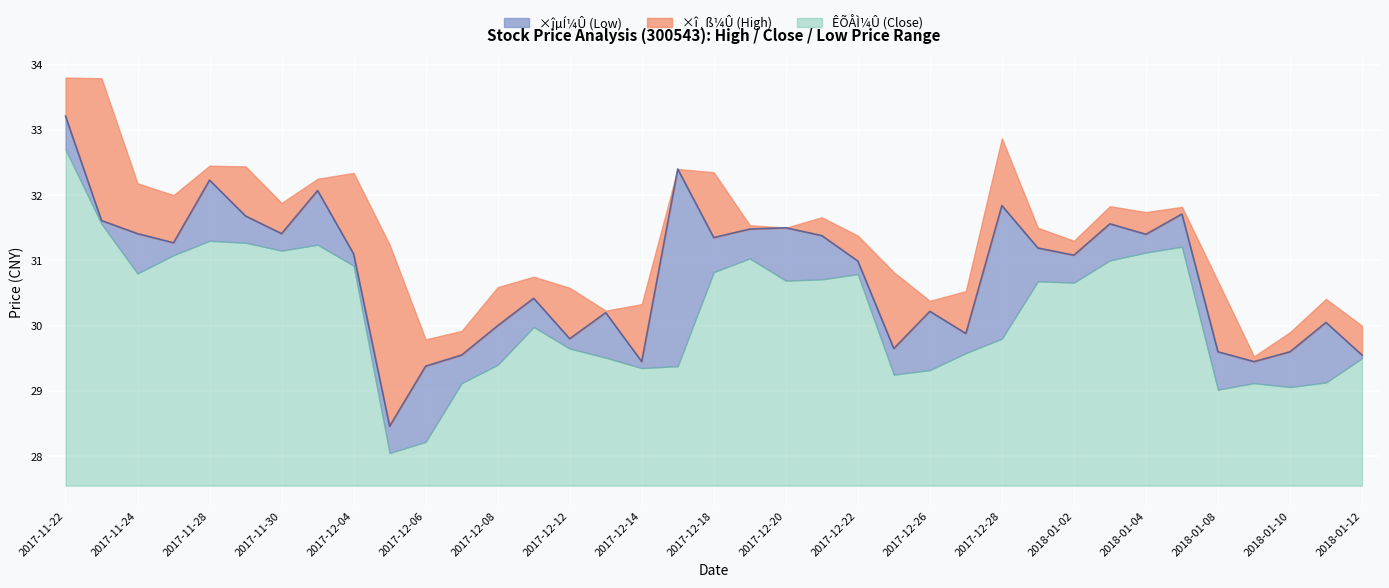

True or false: ×î¸ß¼Û (High) has more than 0 interior local peaks.

True